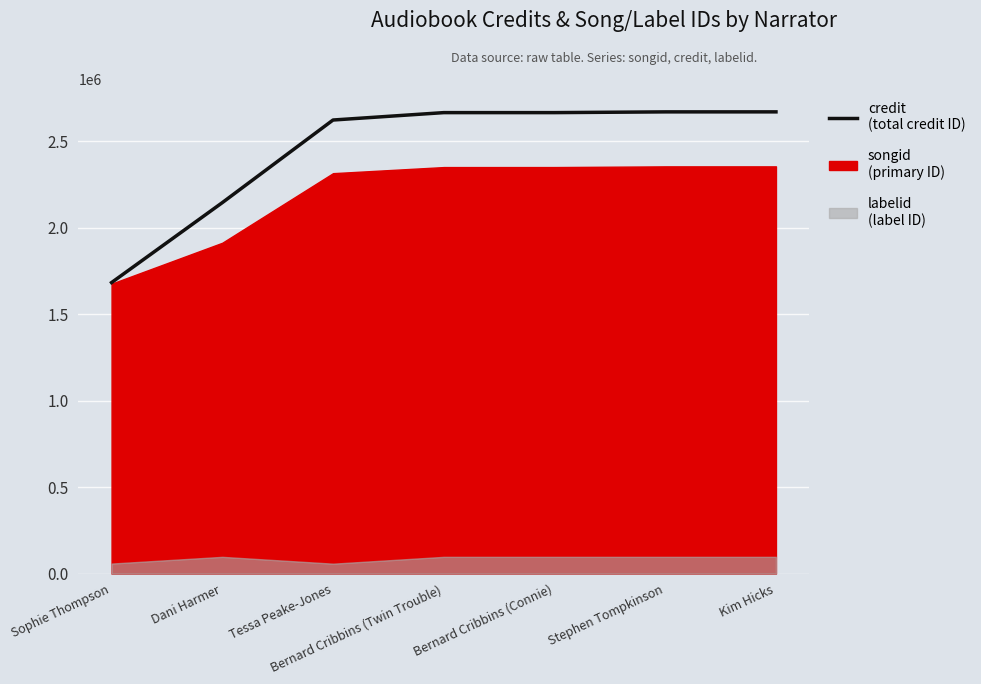

Which category has the lowest value across all series?

Sophie Thompson